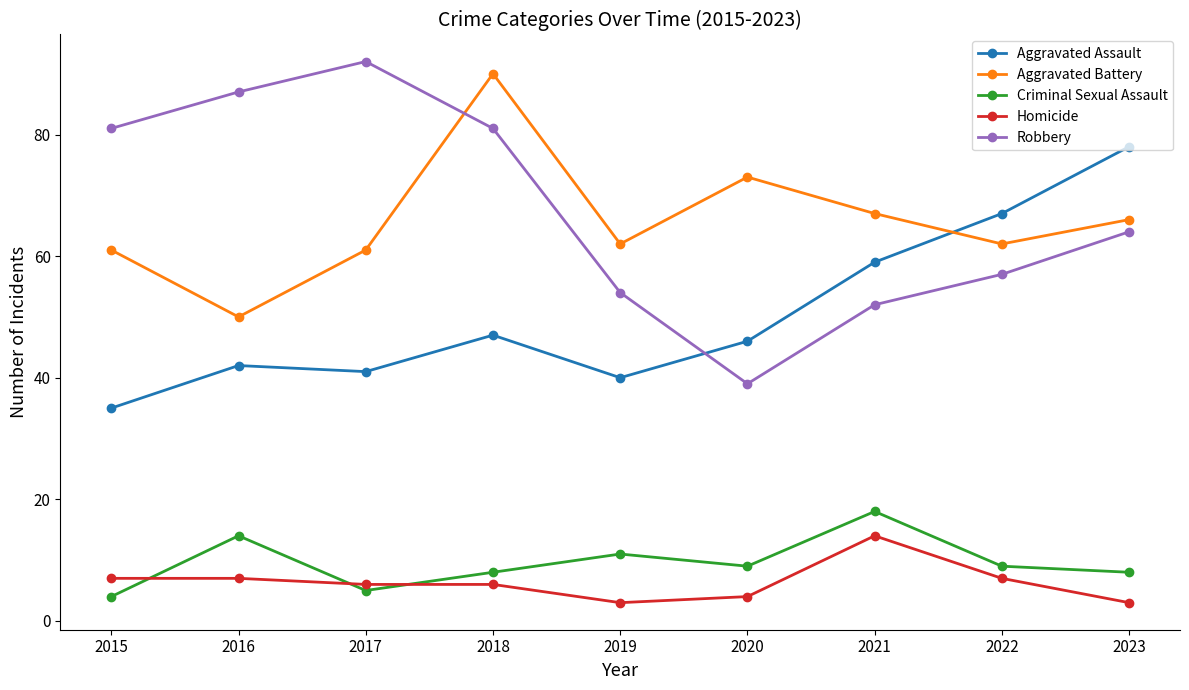

In Criminal Sexual Assault, how many points are higher than both neighbors (excluding endpoints)?

3